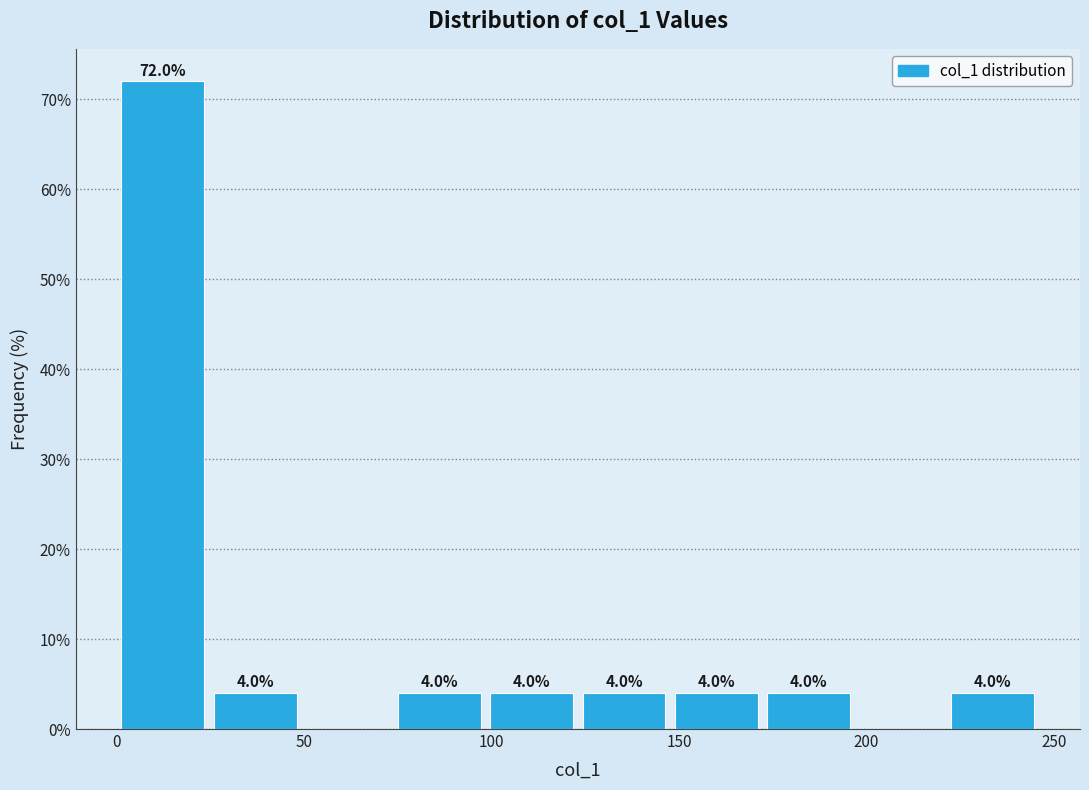

Which range on the x-axis has the tallest bar?

0 to 25